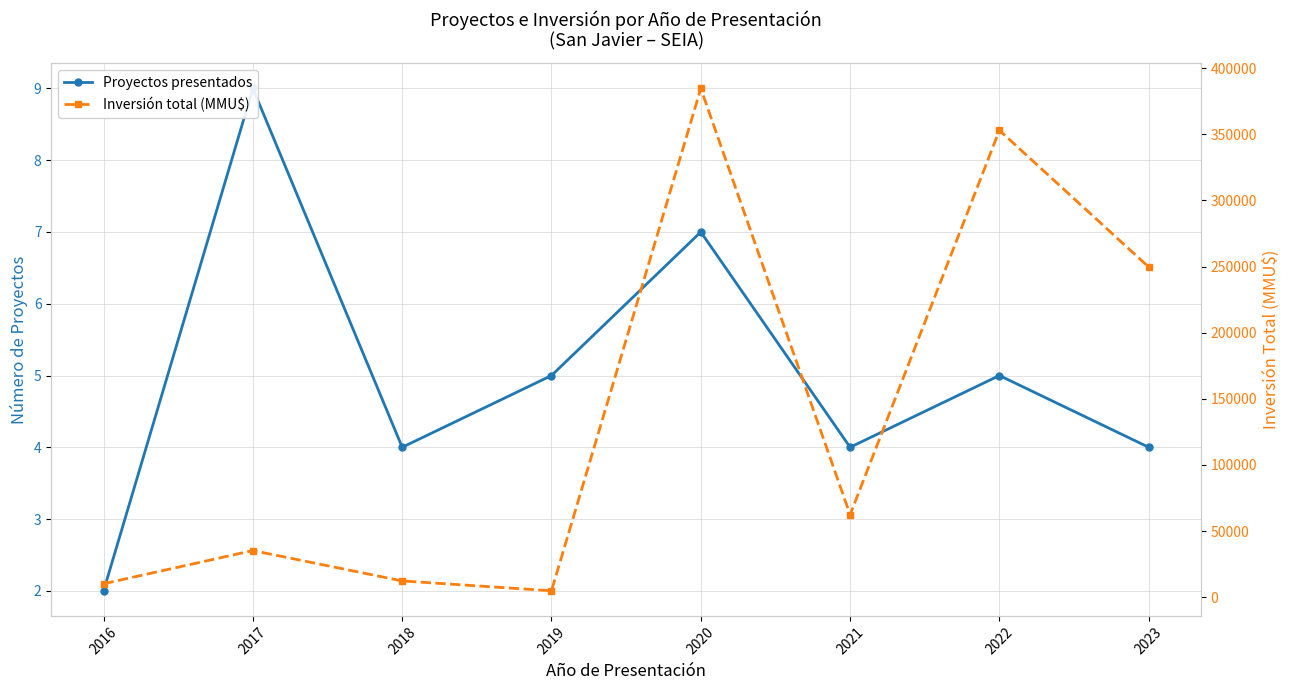

Which series has the largest total across all categories?

Inversión total (MMU$)